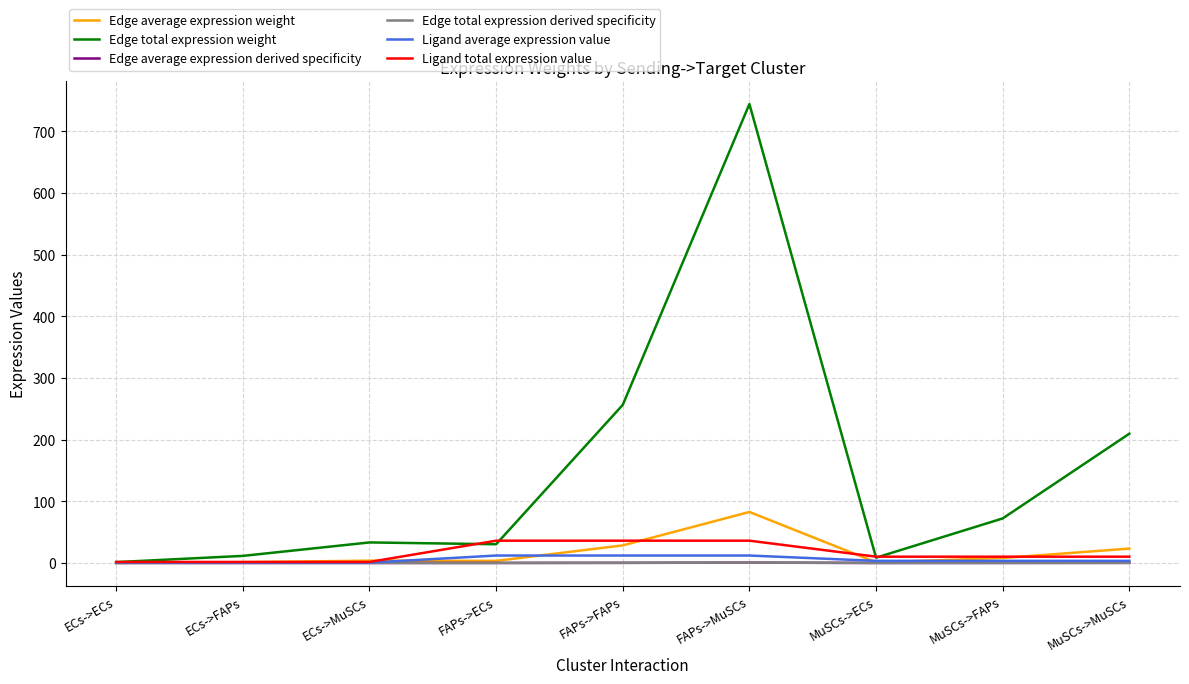

What is the spread (max minus min) of values at ECs->FAPs?

11.5